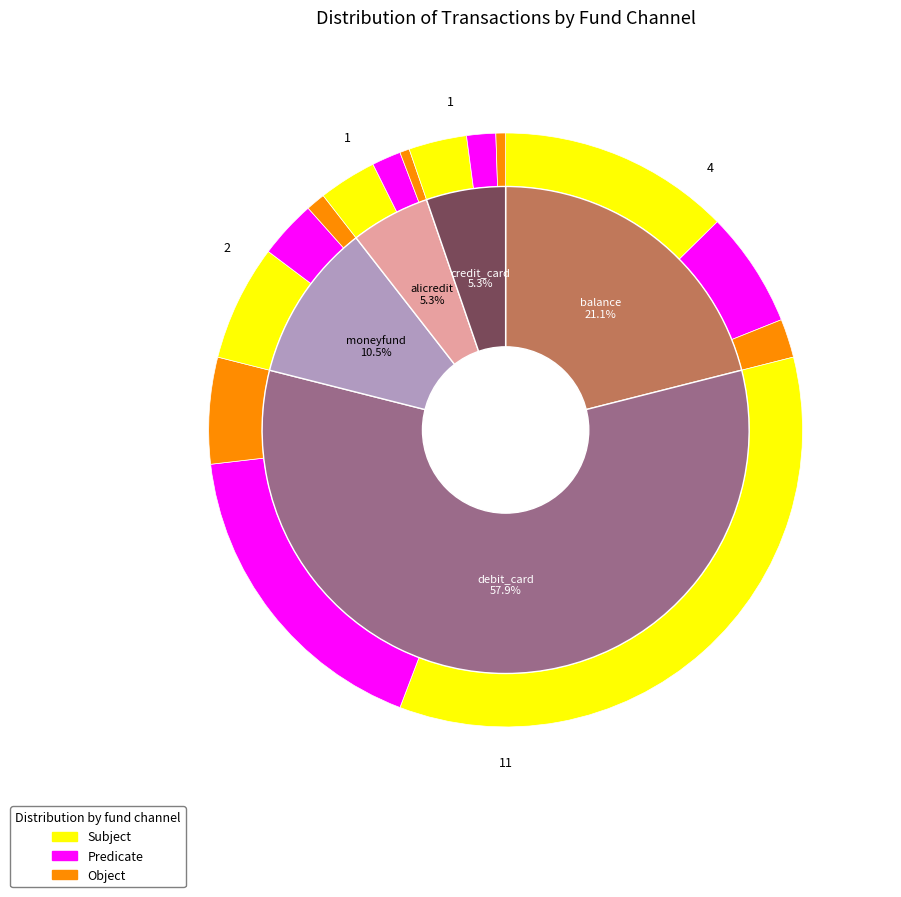

Which category has the biggest portion of the pie?

debit_card